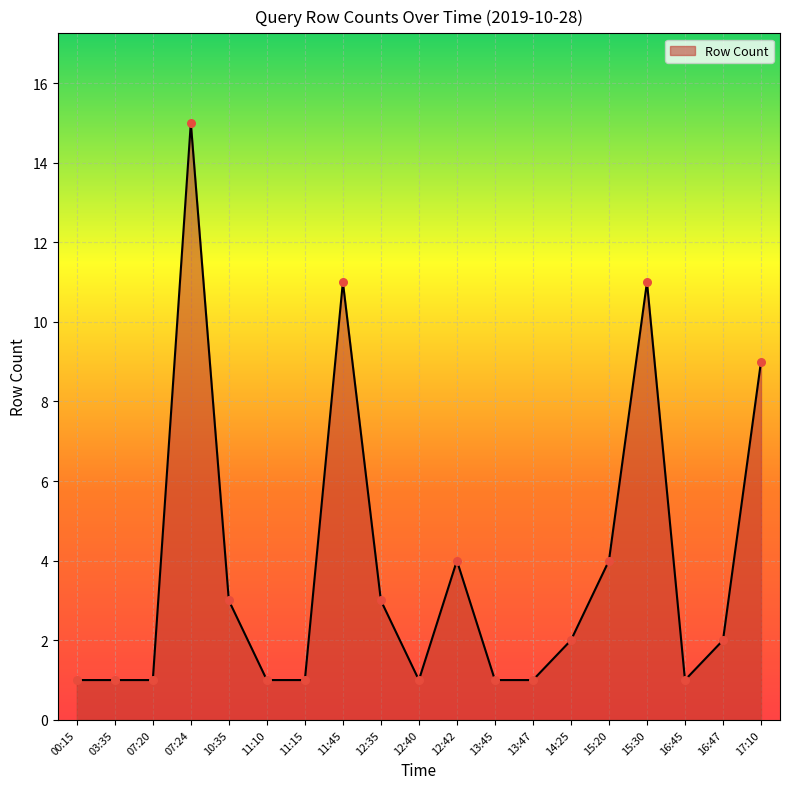

What is the change in value from 13:45 to 16:47?

+1